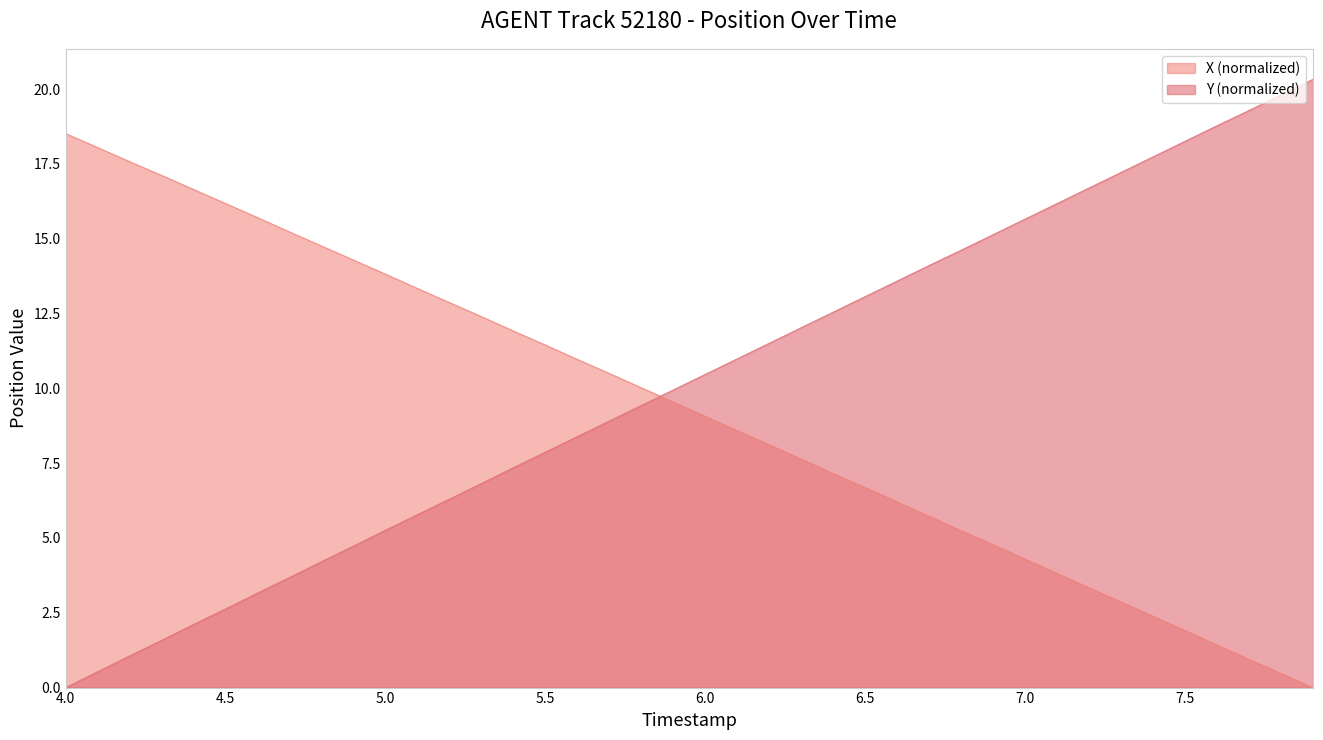

What are all the series names shown in the legend?

X (normalized), Y (normalized)